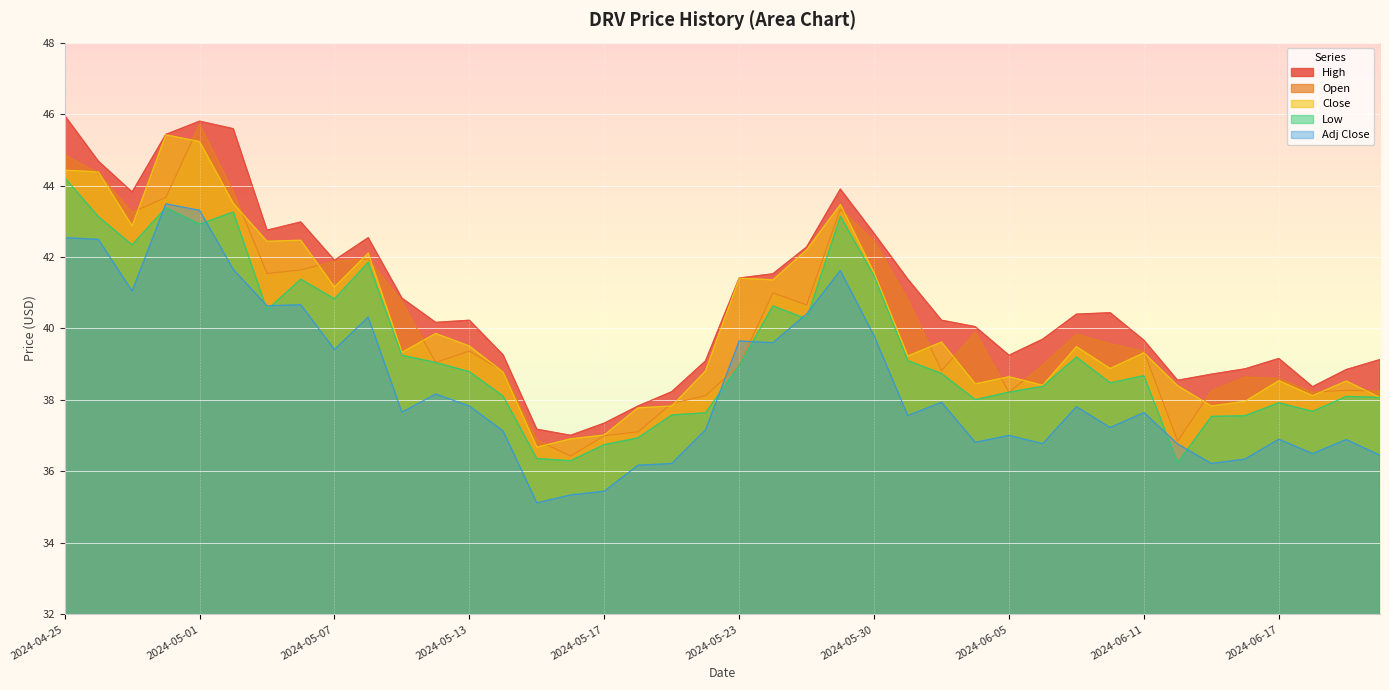

How many interior local peaks does the High series have?

7